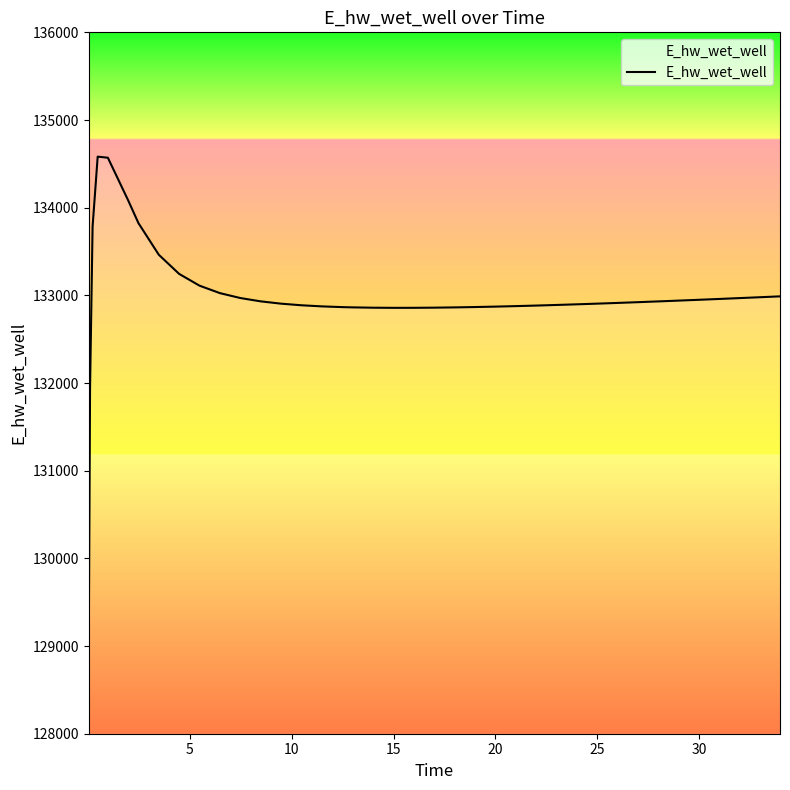

What is the maximum value shown in the chart?

134582.0